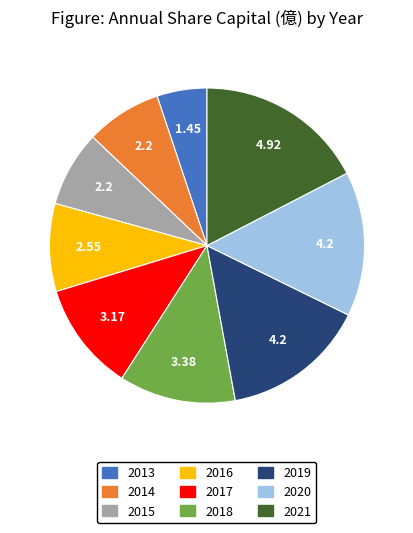

What is the ratio of the value at 2015 to the value at 2016?

0.9